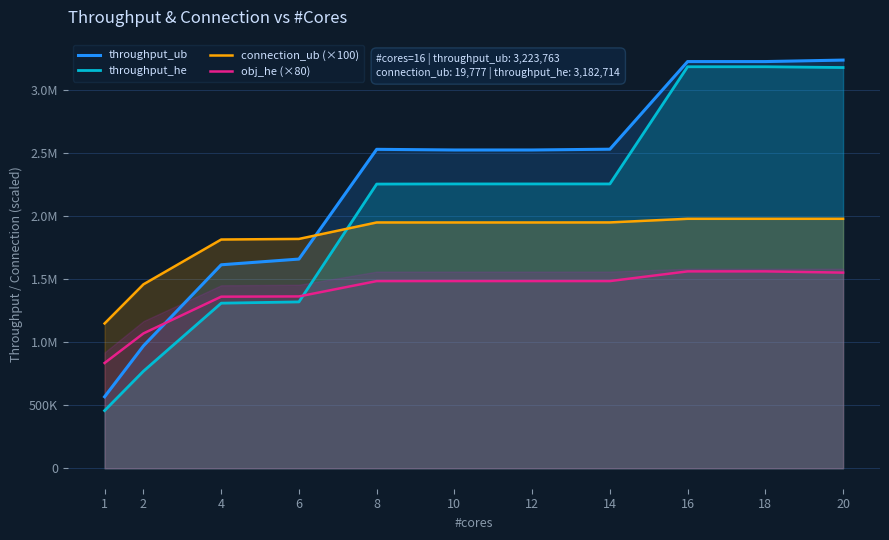

What is the value of the throughput_he point at the 11th from the left?

3176537